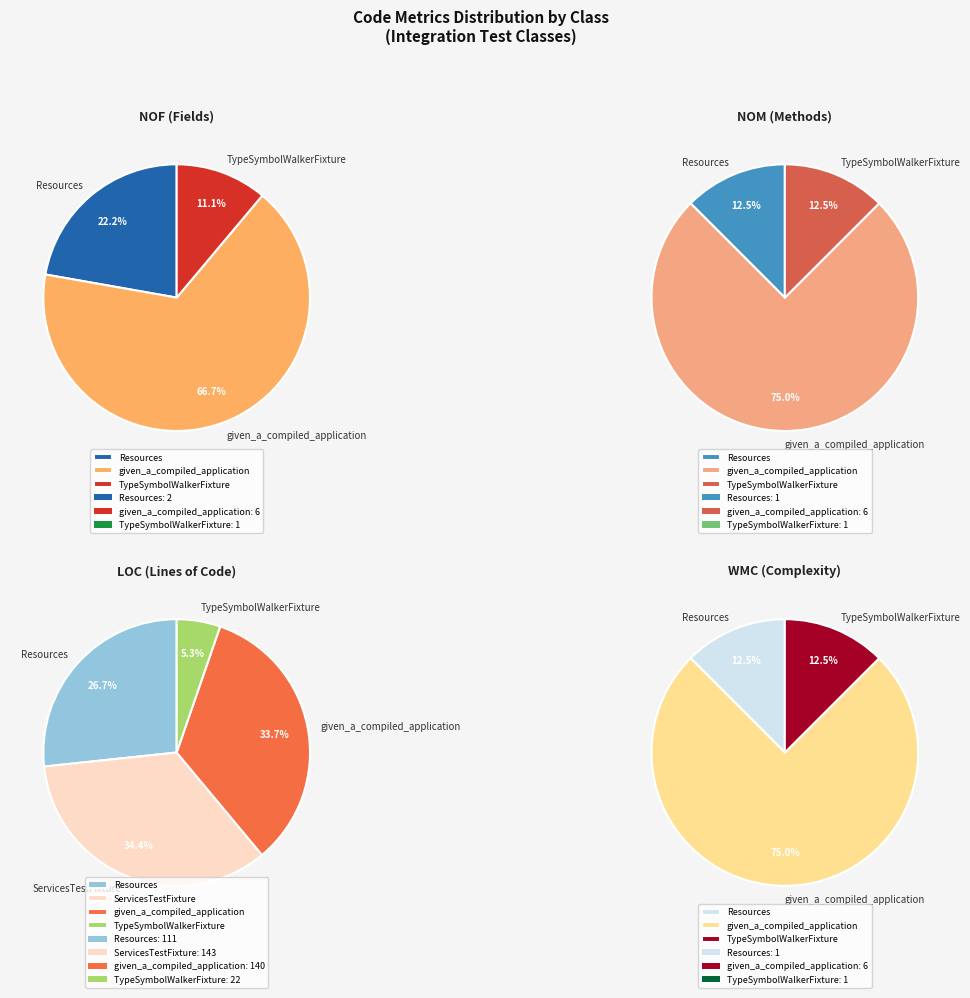

To the nearest percent, what is the difference between the values_NOM and values_LOC slice percentages?

1%